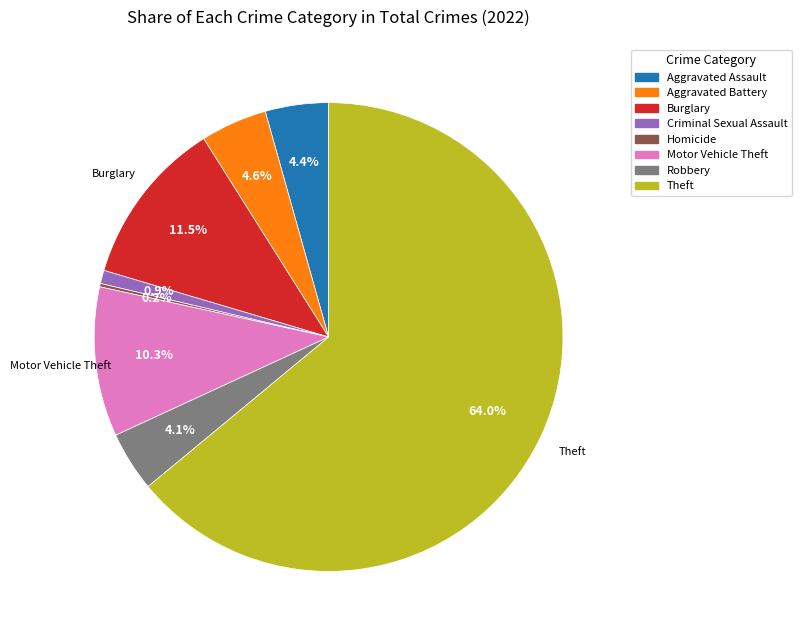

Is there any slice that represents more than half of the pie?

Yes